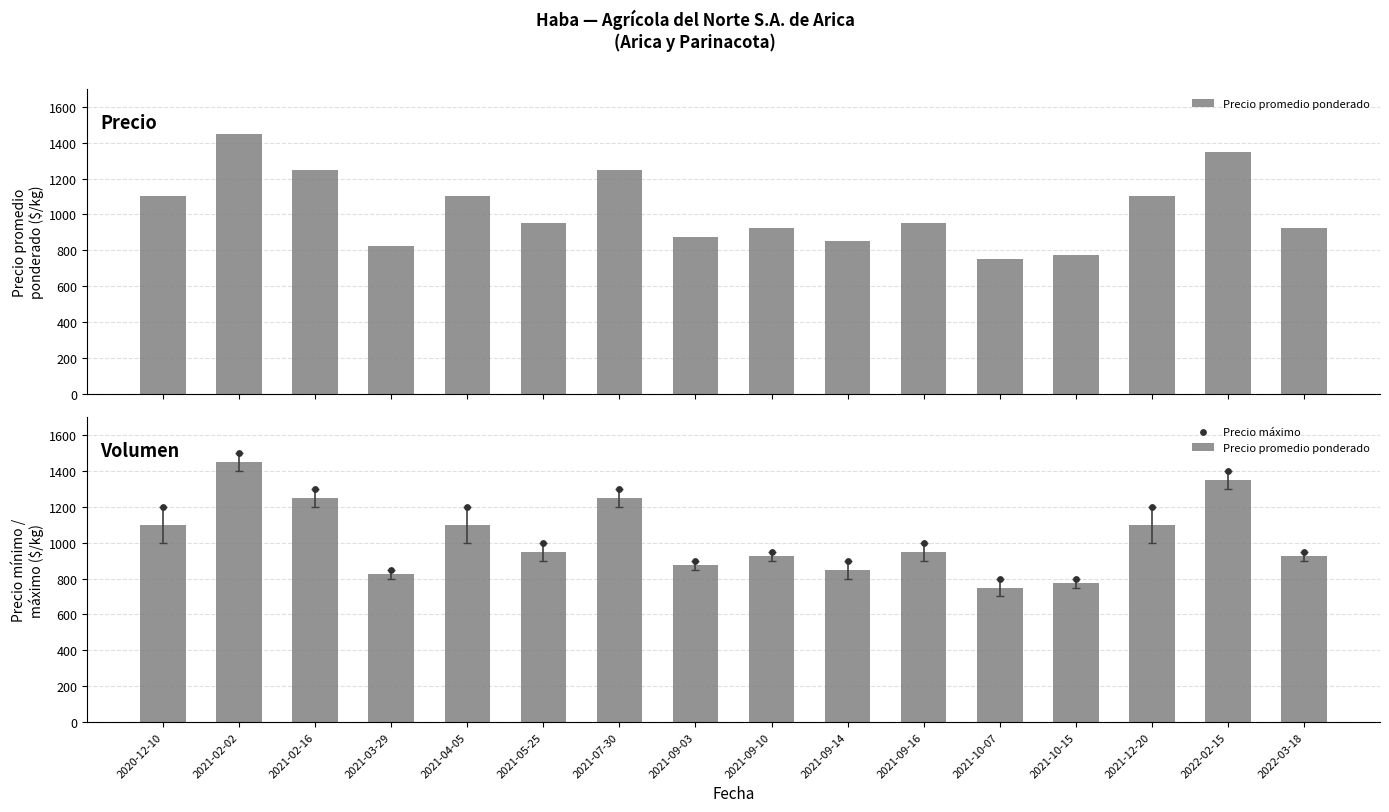

At how many categories does at least one series exceed 1487?

1